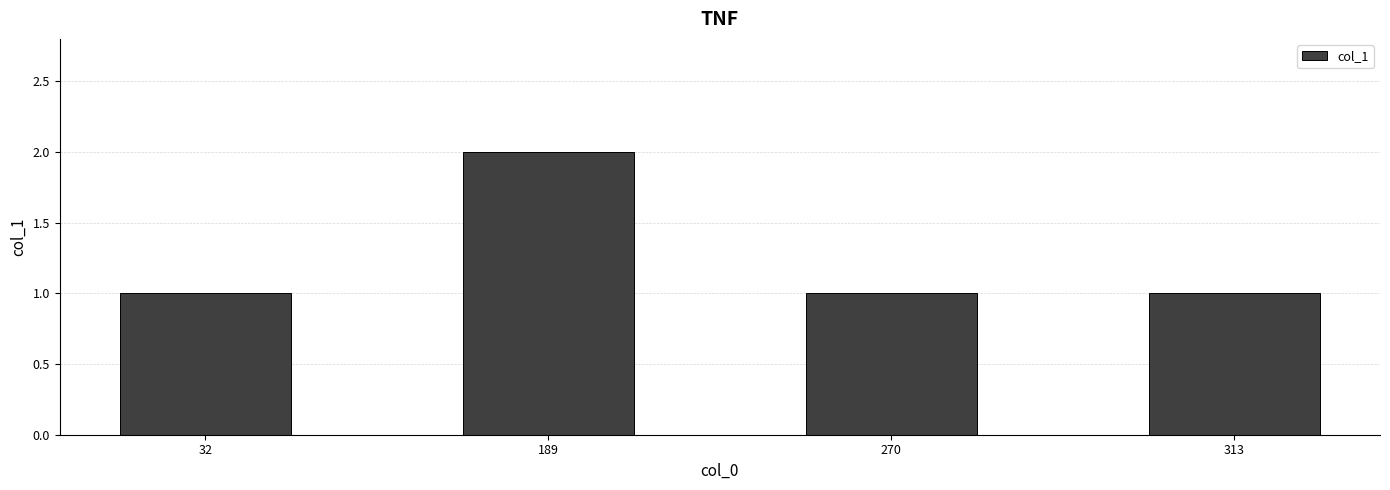

What is the value of the 3rd bar from the left?

1